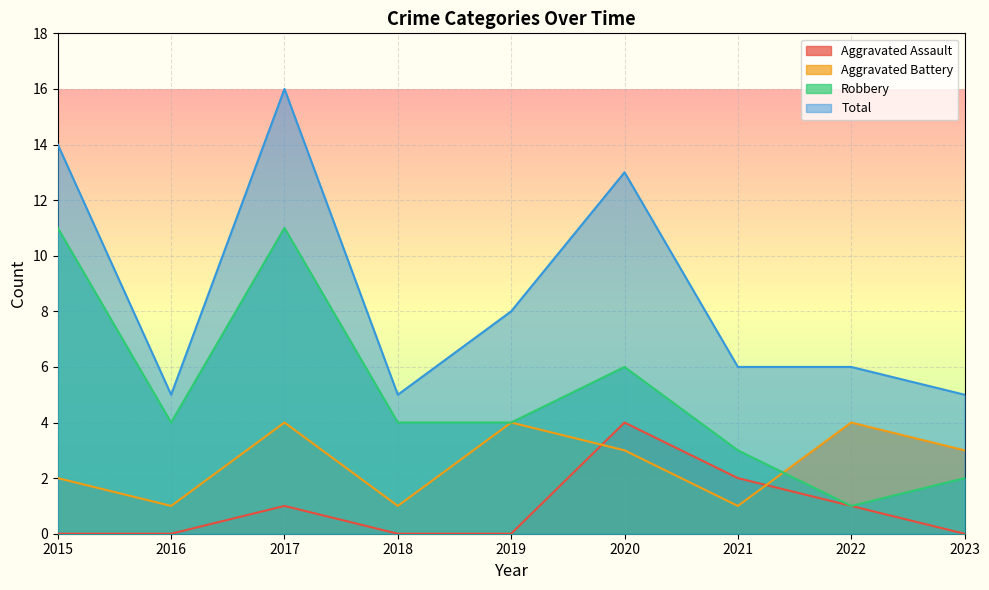

Is it true that Total equals 4 at 2021?

False